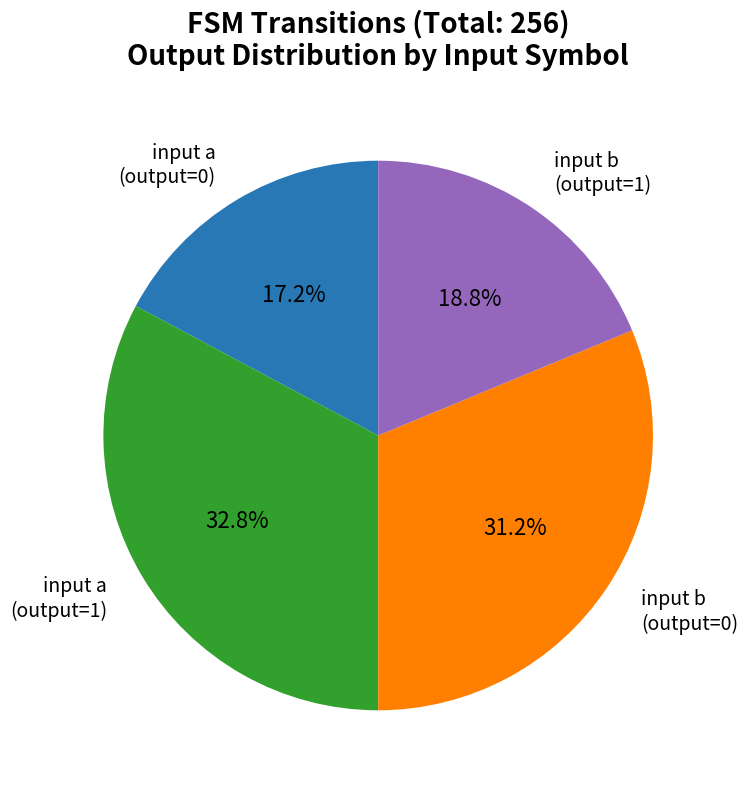

Is there any slice that represents more than half of the pie?

No